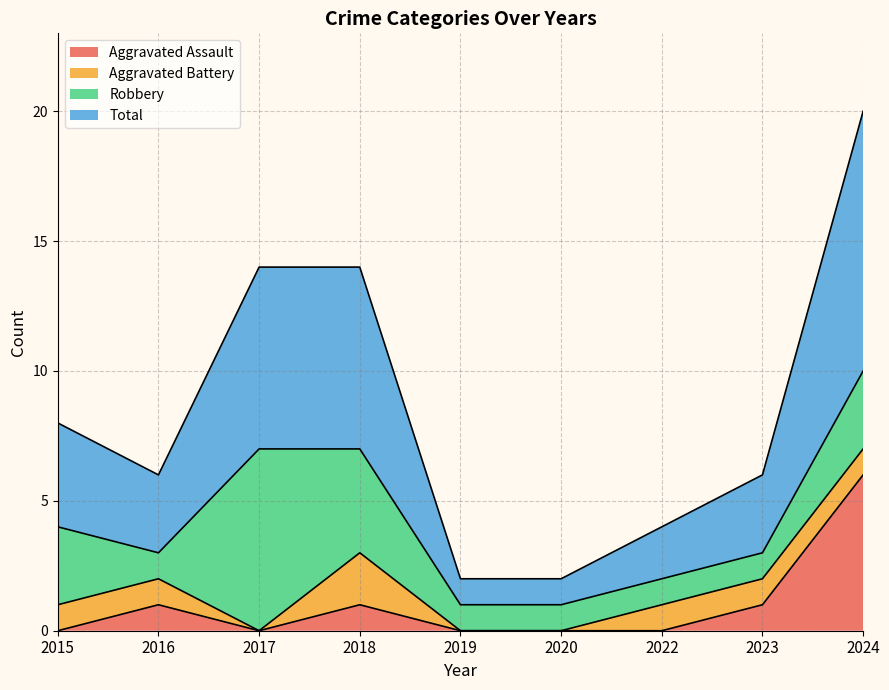

True or false: Total has more than 0 points higher than both neighbors.

False